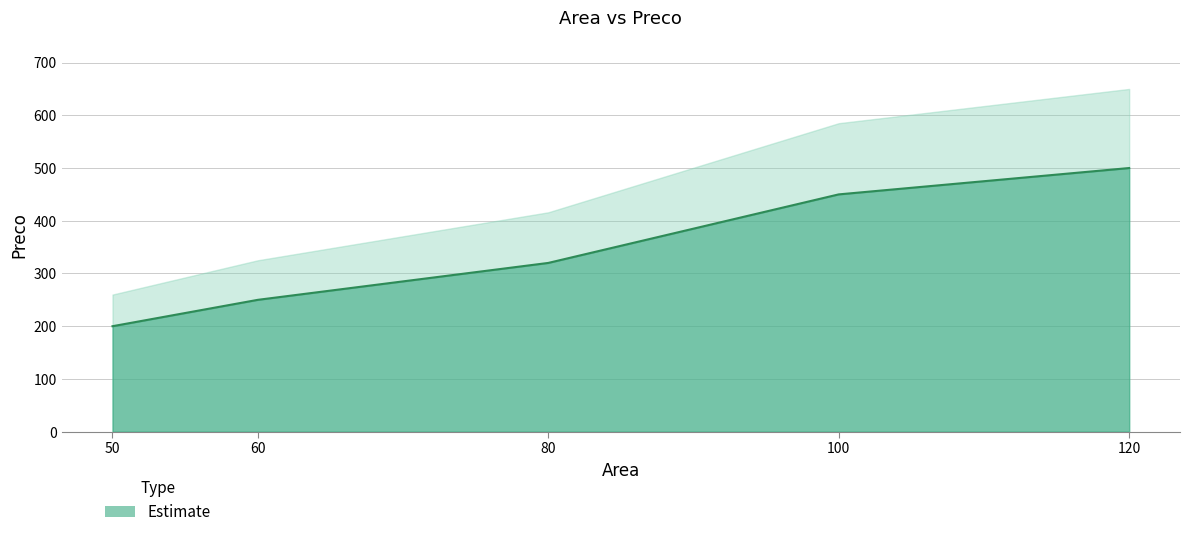

Rank the categories by value from lowest to highest.

50, 60, 80, 100, 120